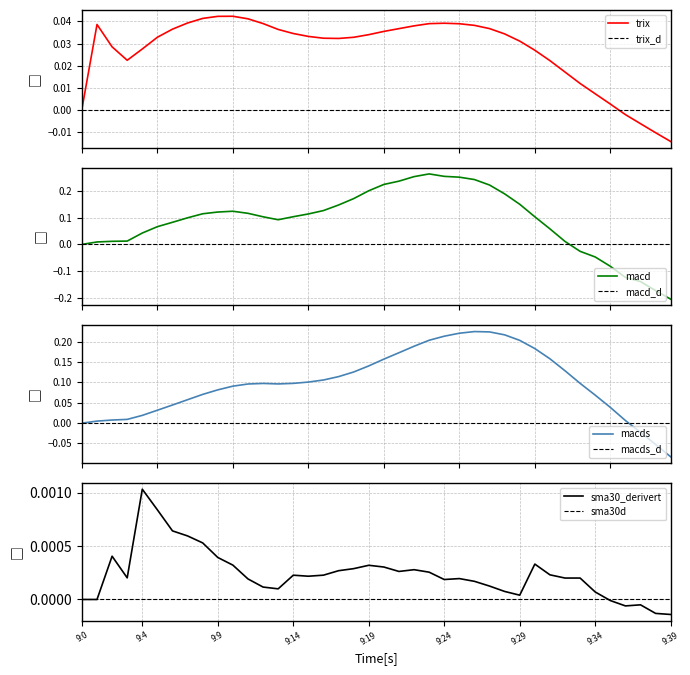

What is the maximum value shown in the chart?

0.3